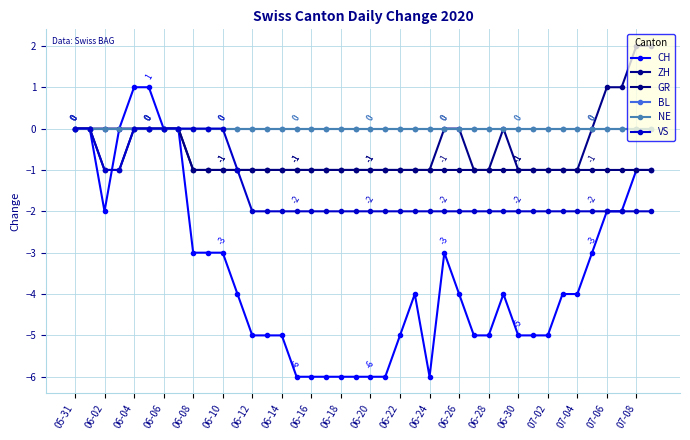

How many interior local peaks does the ZH series have?

1